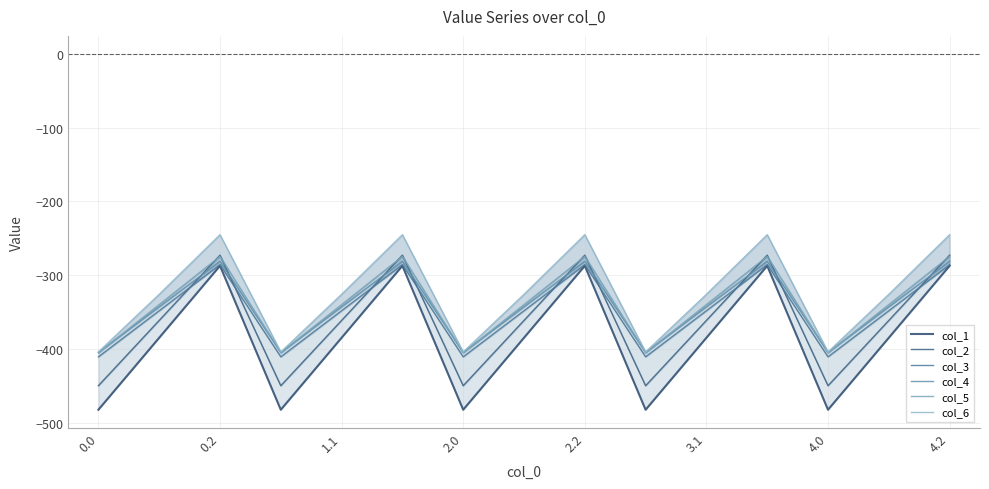

True or false: col_3 has a value of -410.3 at 4.0.

True